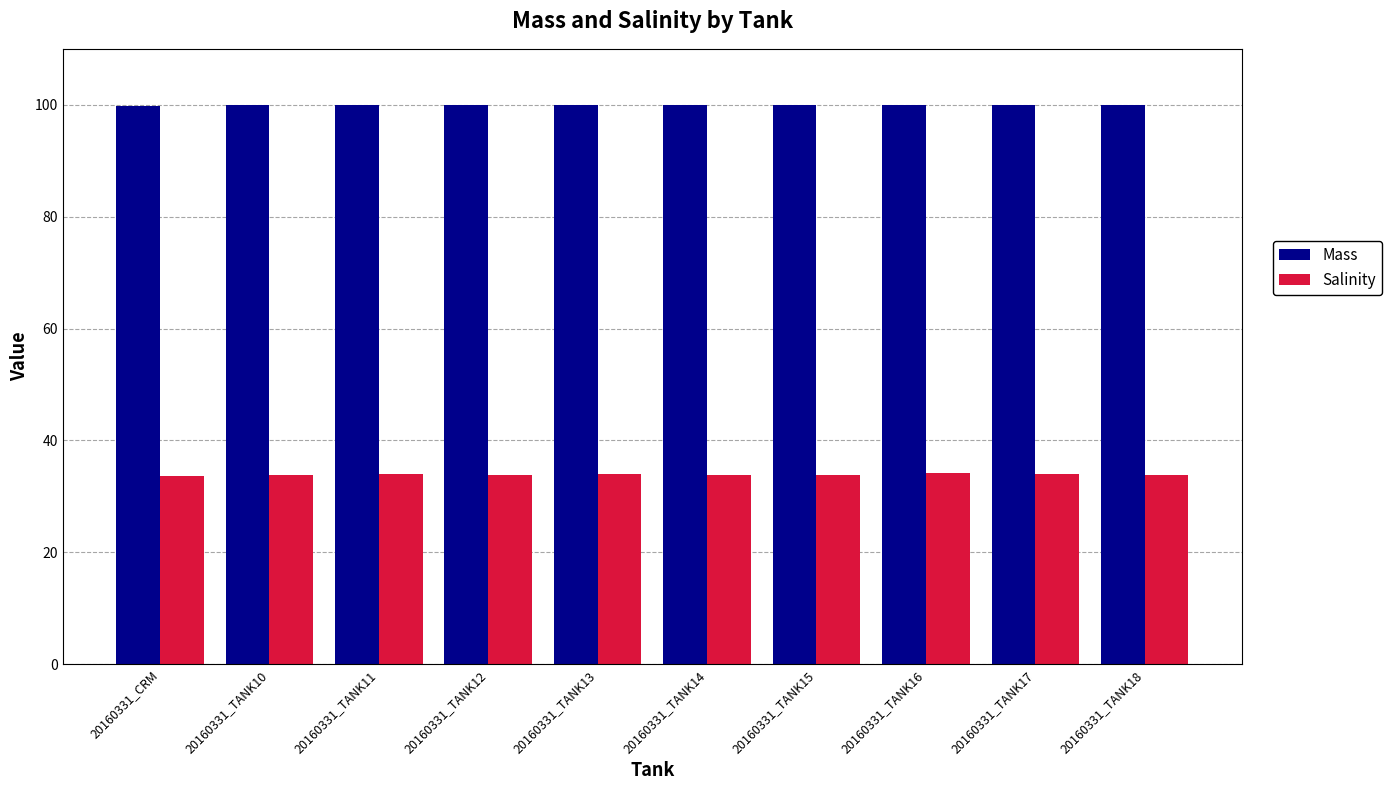

The Mass series shows 99.8 at 20160331_CRM. True or false?

True